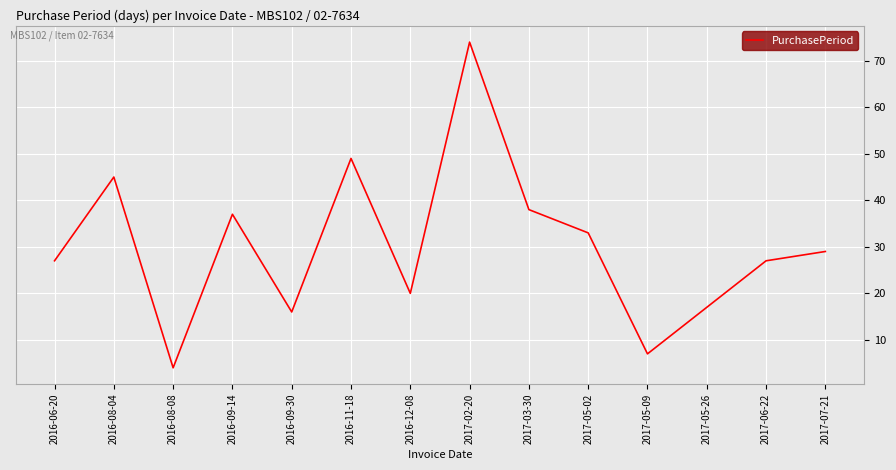

Where is the first local maximum?

2016-08-04